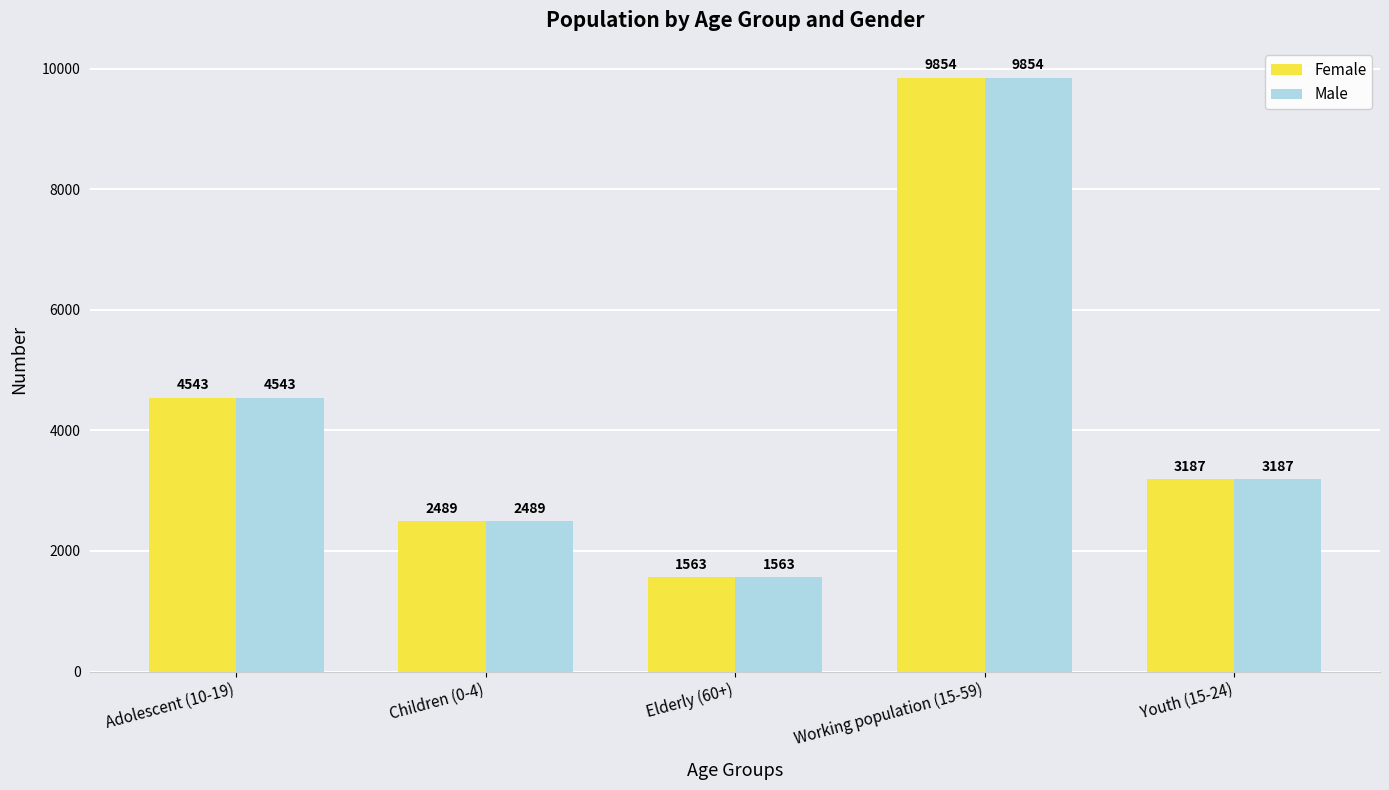

What is the approximate value of Female at Children (0-4)?

2489